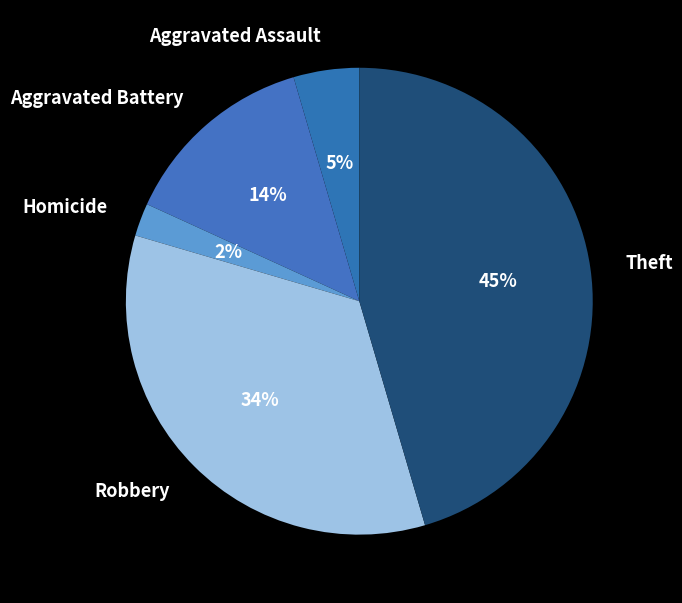

To the nearest percent, what is the difference between the largest and smallest slice percentages?

43%